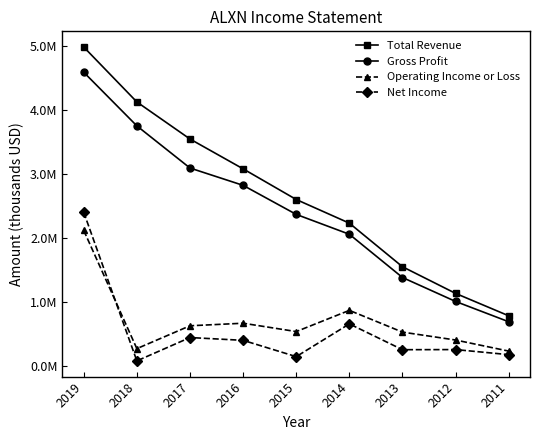

At 2017, list the series in order from largest to smallest.

Total Revenue, Gross Profit, Operating Income or Loss, Net Income